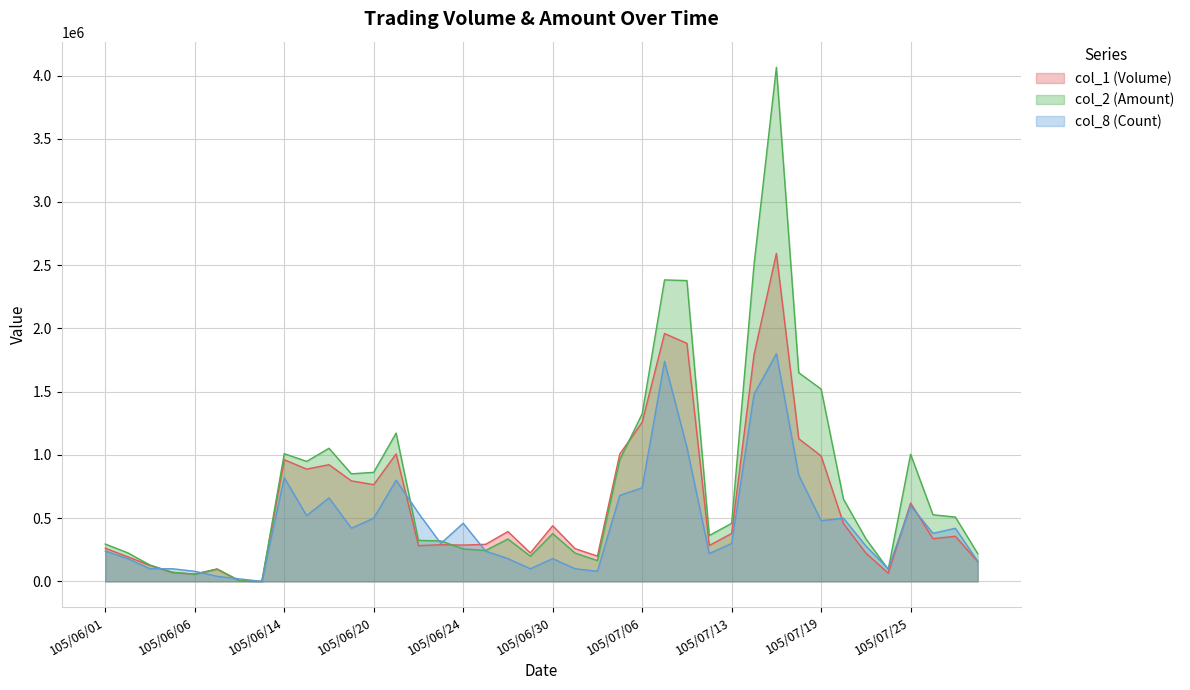

In col_1 (Volume), how many points are higher than both neighbors (excluding endpoints)?

11